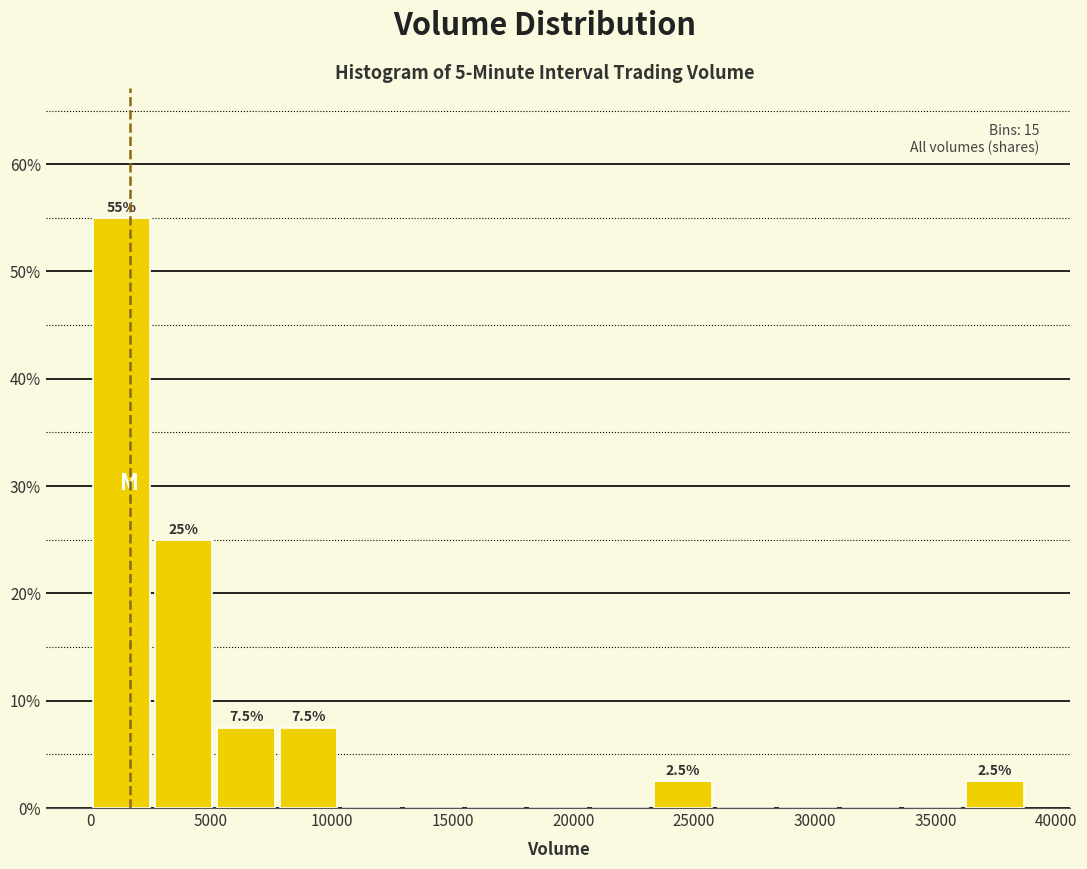

Over which range of the x-axis is the bar tallest?

0 to 2500